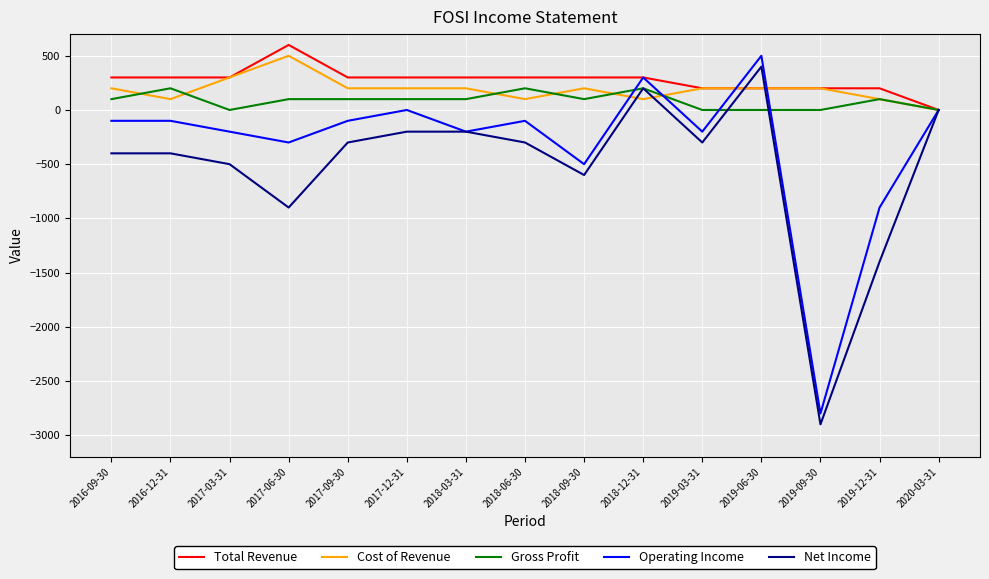

Is the value of Operating Income at 2020-03-31 greater than the value of Gross Profit at 2017-06-30?

No